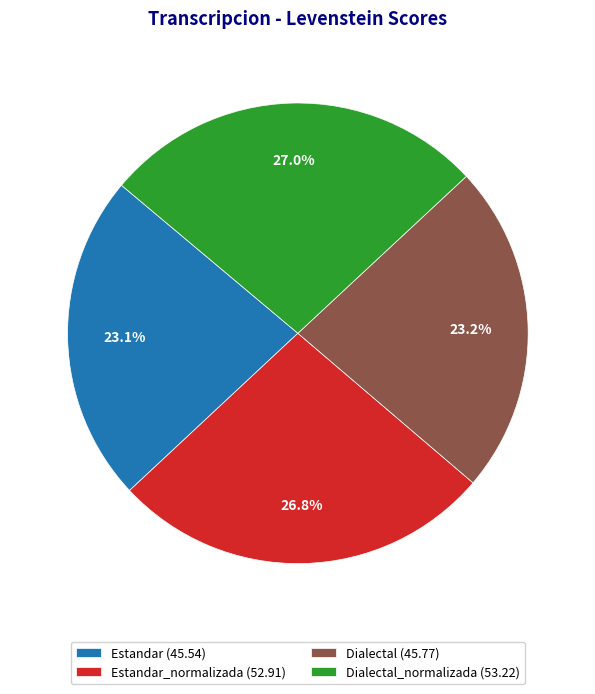

Does Dialectal_normalizada (53.22) represent more than half of the total?

No